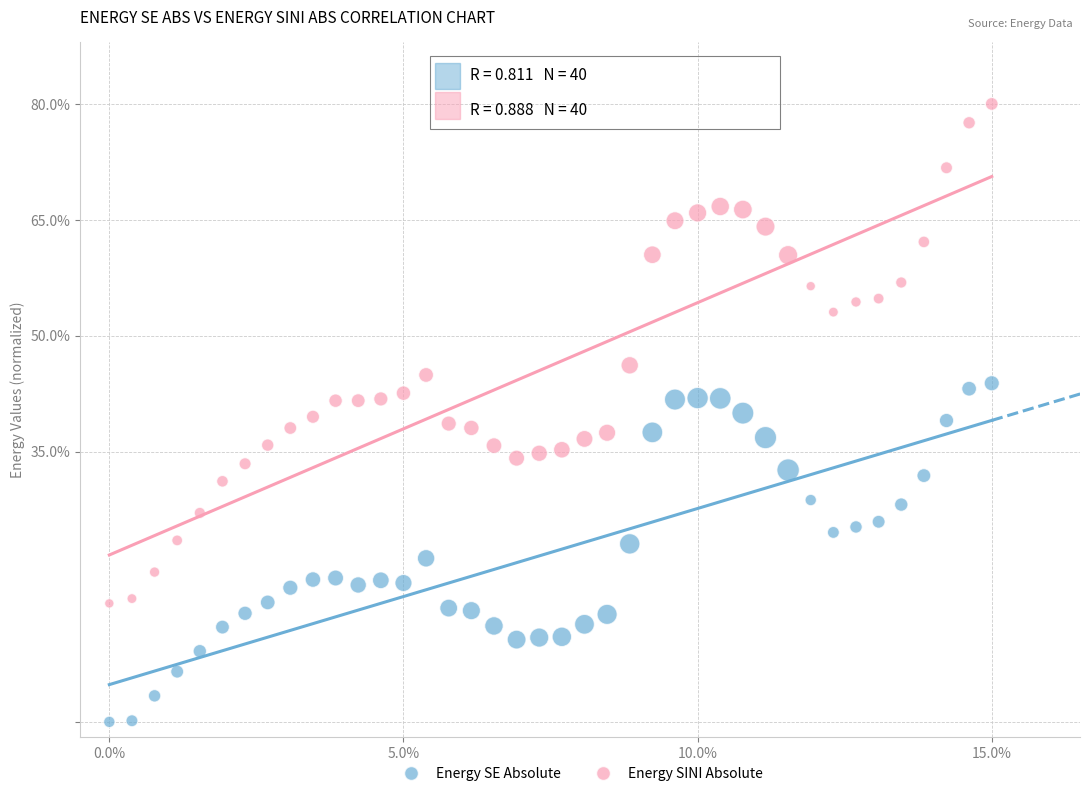

What are all the series names shown in the legend?

Energy SE Absolute, Energy SINI Absolute